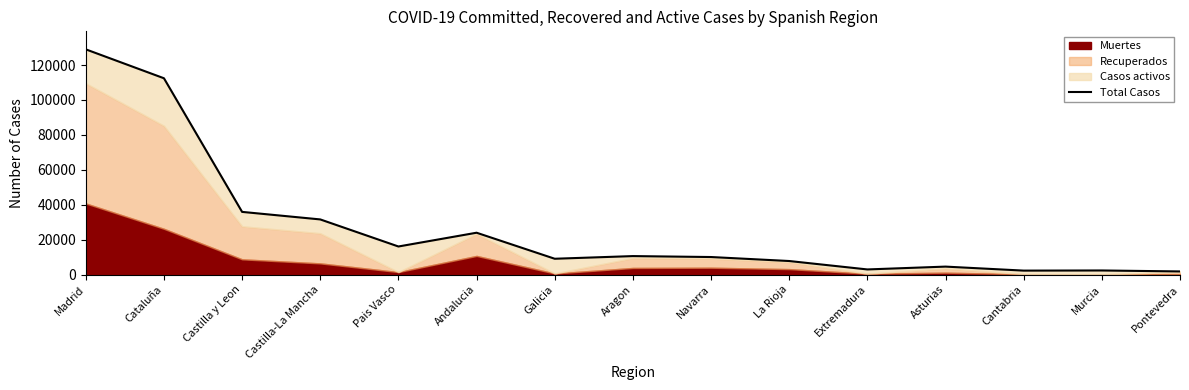

Is it true that the value at Cataluña is 112451?

True